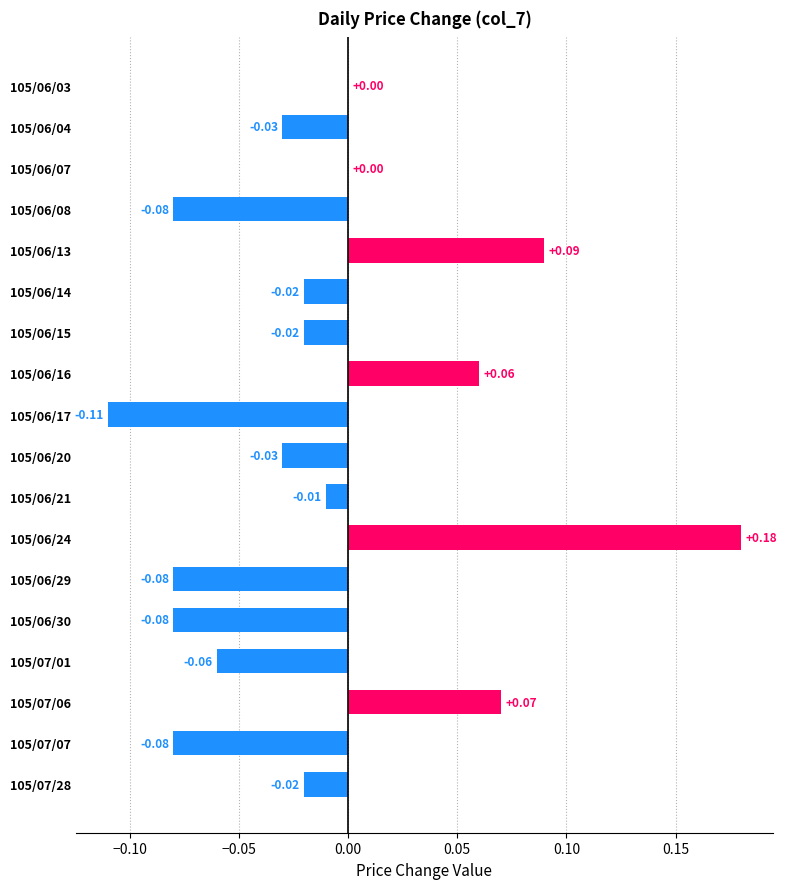

Are the bars horizontal?

Yes